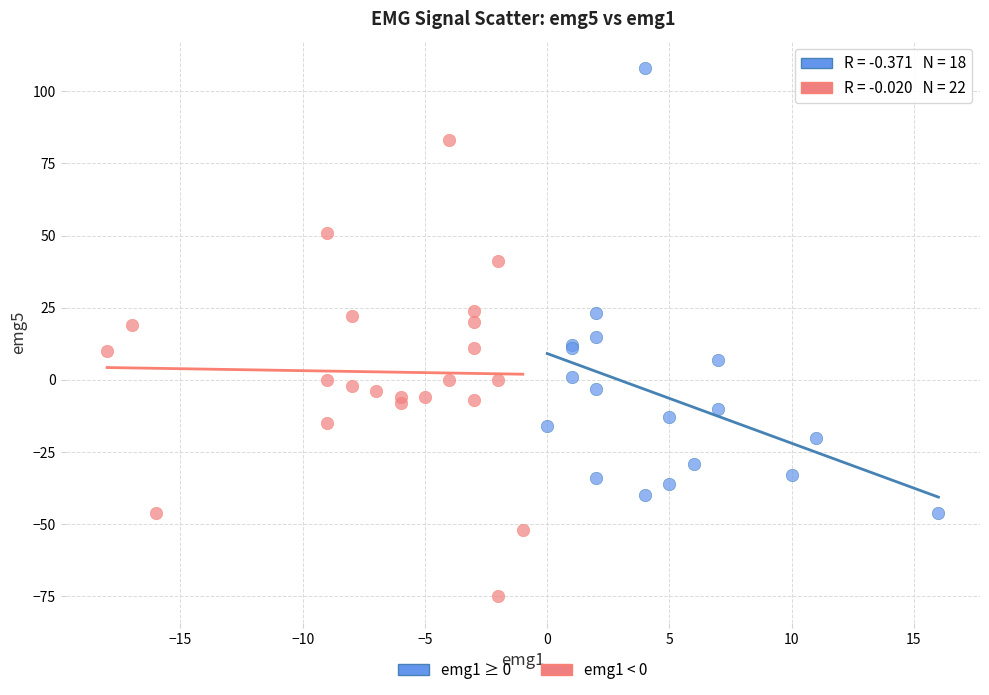

Which series reaches the minimum Y coordinate?

emg1 < 0